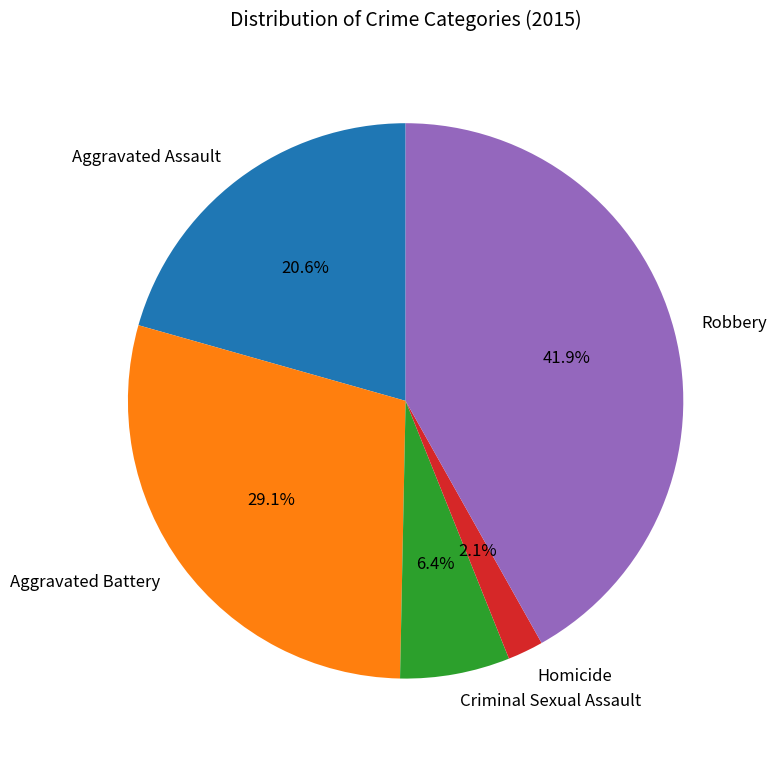

To the nearest percent, what is the difference between the Aggravated Assault and Criminal Sexual Assault slice percentages?

14%